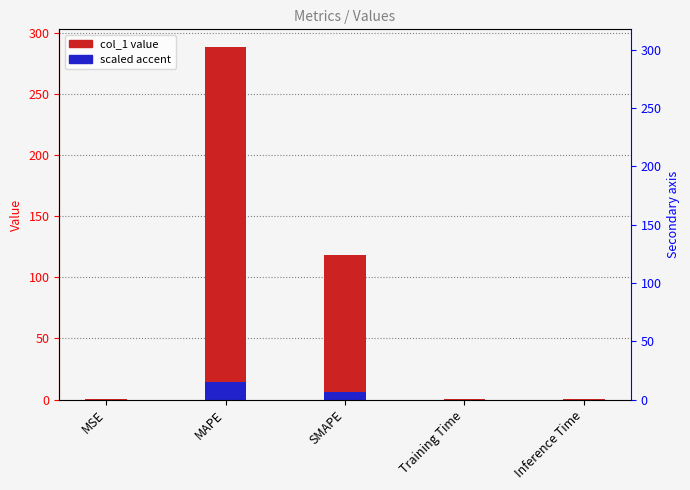

What is the label of the 3rd bar from the left?

SMAPE